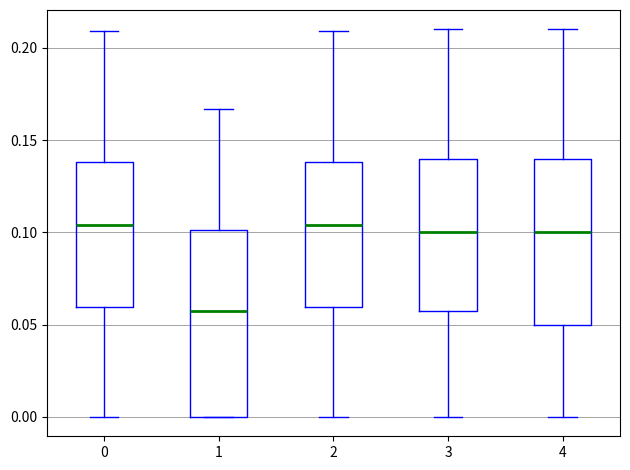

Comparing the boxes themselves (not the whiskers), which one is the tallest?

1